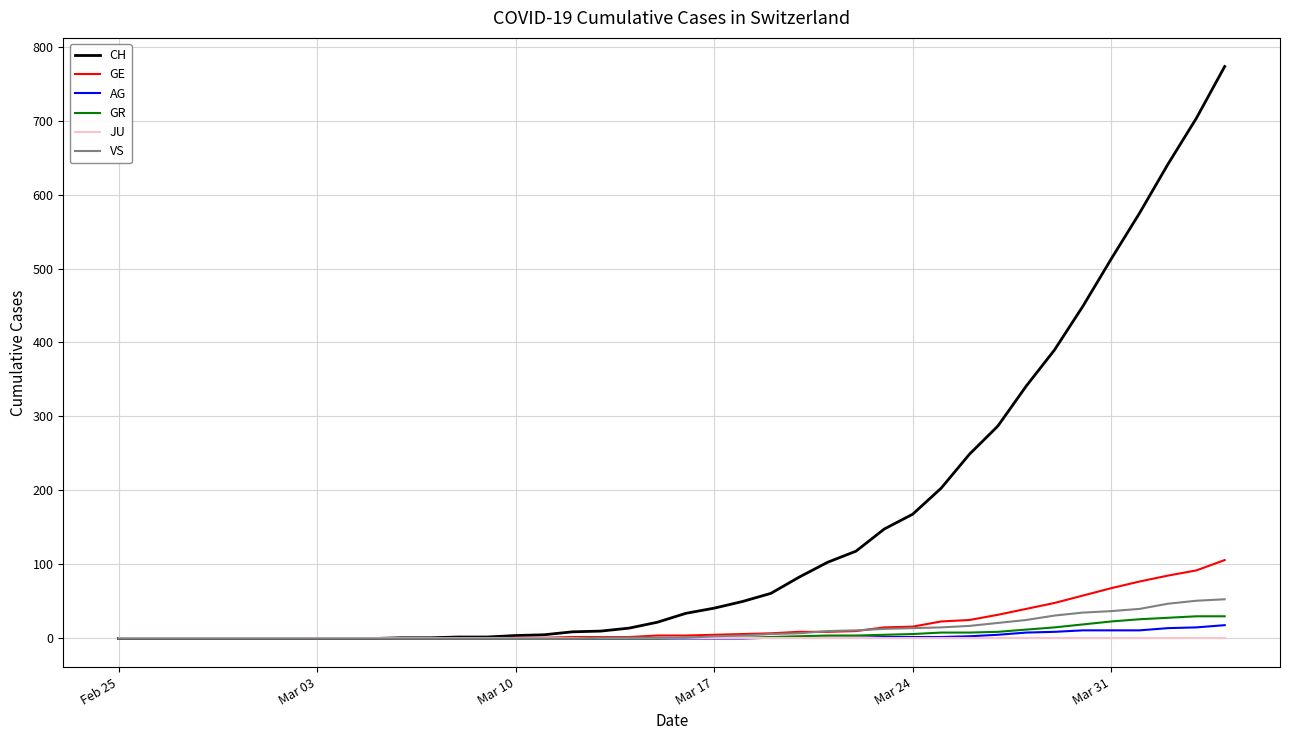

What are all the series names shown in the legend?

CH, GE, AG, GR, JU, VS